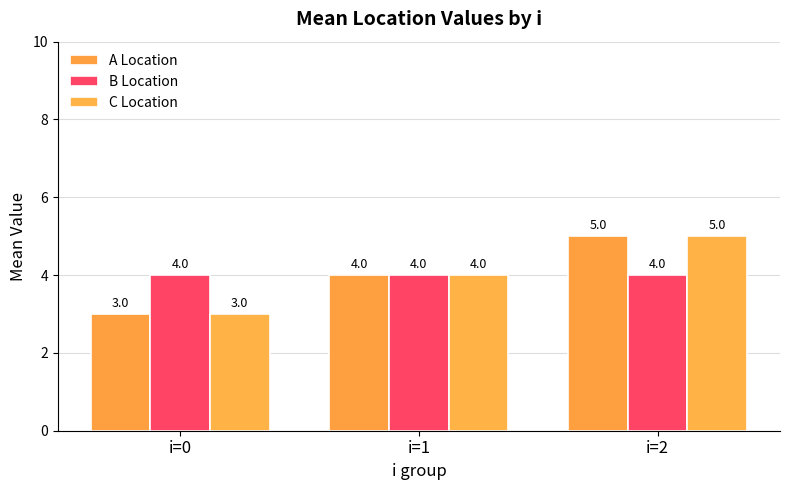

Which series changed the most between i=0 and i=1?

A Location